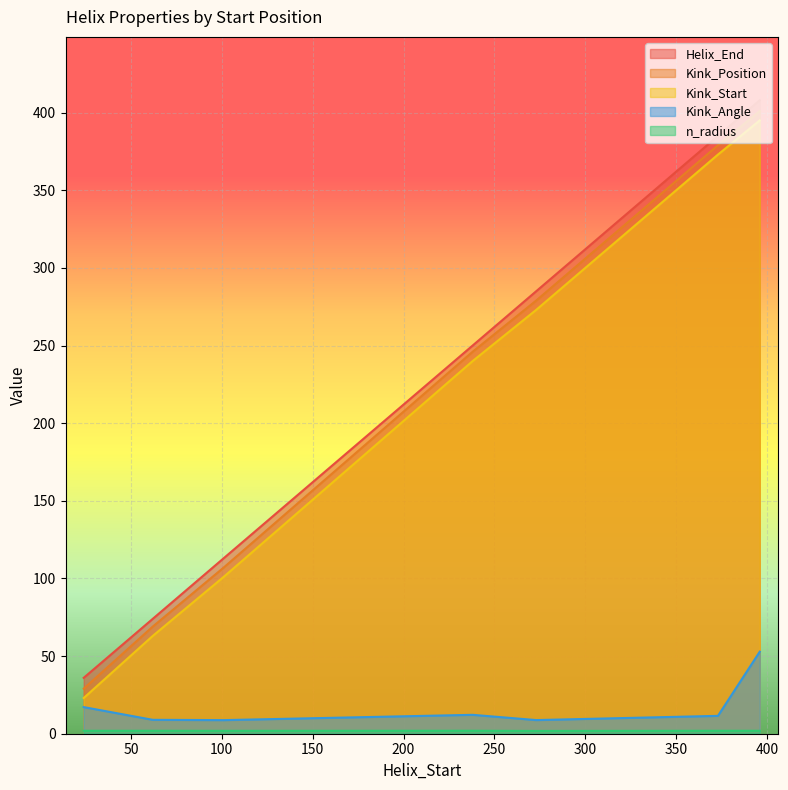

Is the value of Kink_Angle at 373 greater than the value of Helix_End at 273?

No